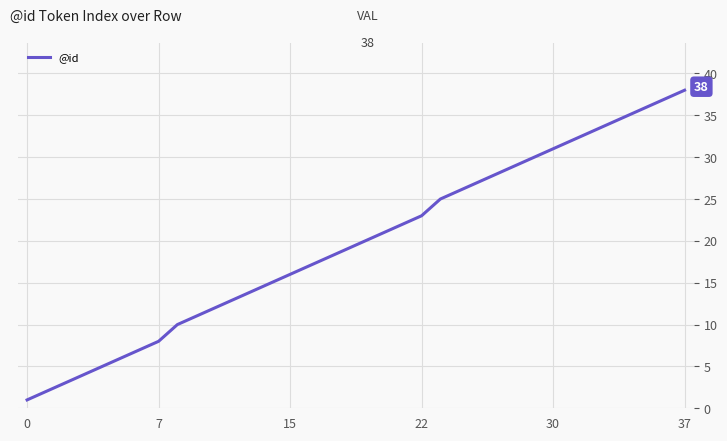

Does the chart display data point markers on the line(s)?

No